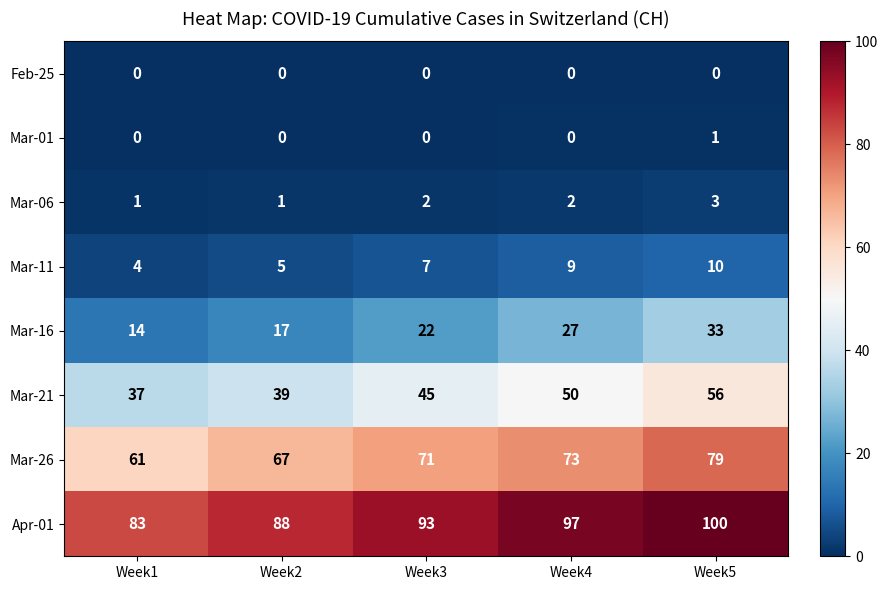

At how many categories does at least one series exceed 54?

5